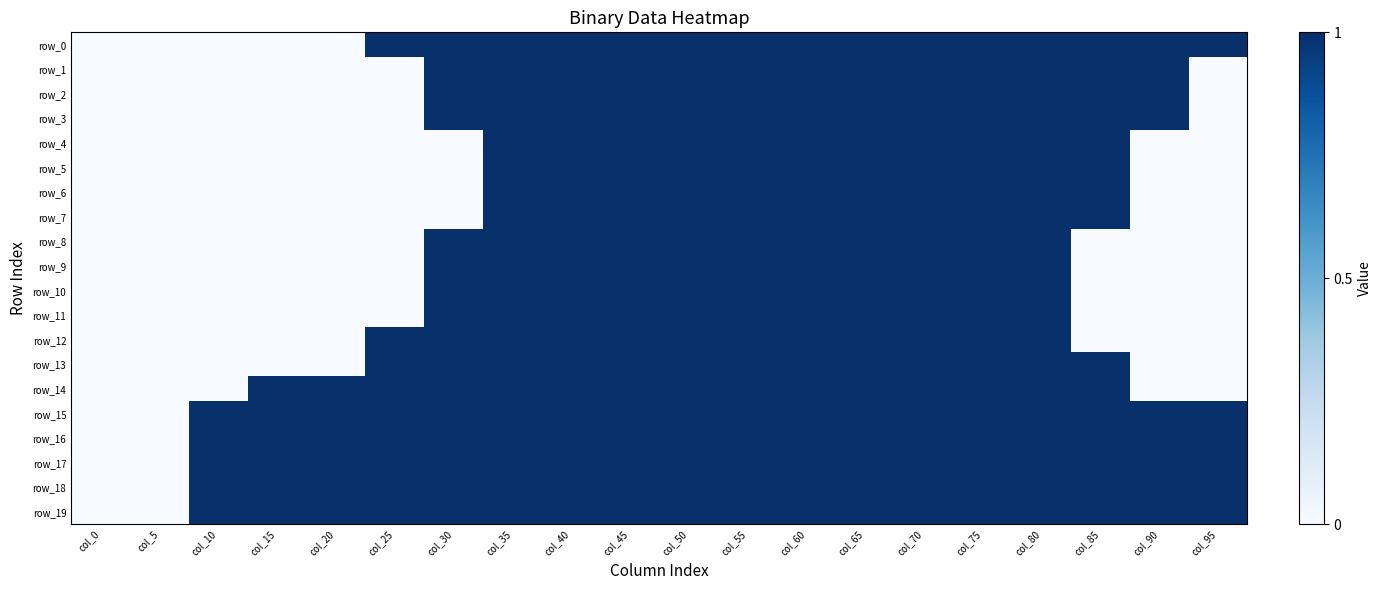

Reading left to right, list all the values displayed in this chart.

row_0: 0	0	0	0	0	1	1	1	1	1	1	1	1	1	1	1	1	1	1	1
row_1: 0	0	0	0	0	0	1	1	1	1	1	1	1	1	1	1	1	1	1	0
row_2: 0	0	0	0	0	0	1	1	1	1	1	1	1	1	1	1	1	1	1	0
row_3: 0	0	0	0	0	0	1	1	1	1	1	1	1	1	1	1	1	1	1	0
row_4: 0	0	0	0	0	0	0	1	1	1	1	1	1	1	1	1	1	1	0	0
row_5: 0	0	0	0	0	0	0	1	1	1	1	1	1	1	1	1	1	1	0	0
row_6: 0	0	0	0	0	0	0	1	1	1	1	1	1	1	1	1	1	1	0	0
row_7: 0	0	0	0	0	0	0	1	1	1	1	1	1	1	1	1	1	1	0	0
row_8: 0	0	0	0	0	0	1	1	1	1	1	1	1	1	1	1	1	0	0	0
row_9: 0	0	0	0	0	0	1	1	1	1	1	1	1	1	1	1	1	0	0	0
row_10: 0	0	0	0	0	0	1	1	1	1	1	1	1	1	1	1	1	0	0	0
row_11: 0	0	0	0	0	0	1	1	1	1	1	1	1	1	1	1	1	0	0	0
row_12: 0	0	0	0	0	1	1	1	1	1	1	1	1	1	1	1	1	0	0	0
row_13: 0	0	0	0	0	1	1	1	1	1	1	1	1	1	1	1	1	1	0	0
row_14: 0	0	0	1	1	1	1	1	1	1	1	1	1	1	1	1	1	1	0	0
row_15: 0	0	1	1	1	1	1	1	1	1	1	1	1	1	1	1	1	1	1	1
row_16: 0	0	1	1	1	1	1	1	1	1	1	1	1	1	1	1	1	1	1	1
row_17: 0	0	1	1	1	1	1	1	1	1	1	1	1	1	1	1	1	1	1	1
row_18: 0	0	1	1	1	1	1	1	1	1	1	1	1	1	1	1	1	1	1	1
row_19: 0	0	1	1	1	1	1	1	1	1	1	1	1	1	1	1	1	1	1	1